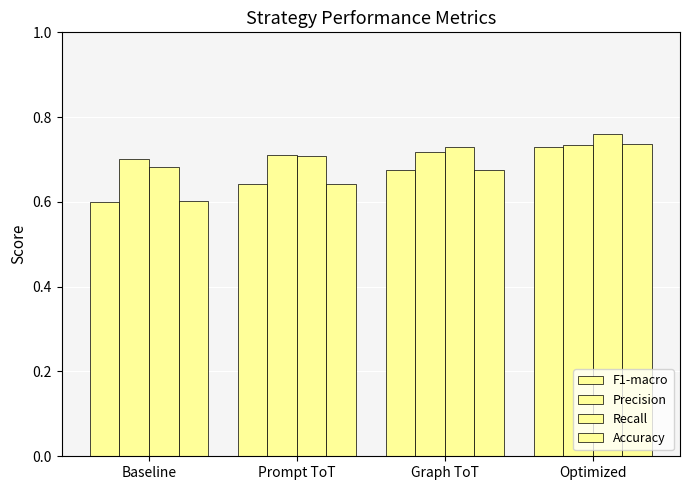

Rank the series by their maximum value, from highest to lowest.

Recall, Accuracy, Precision, F1-macro